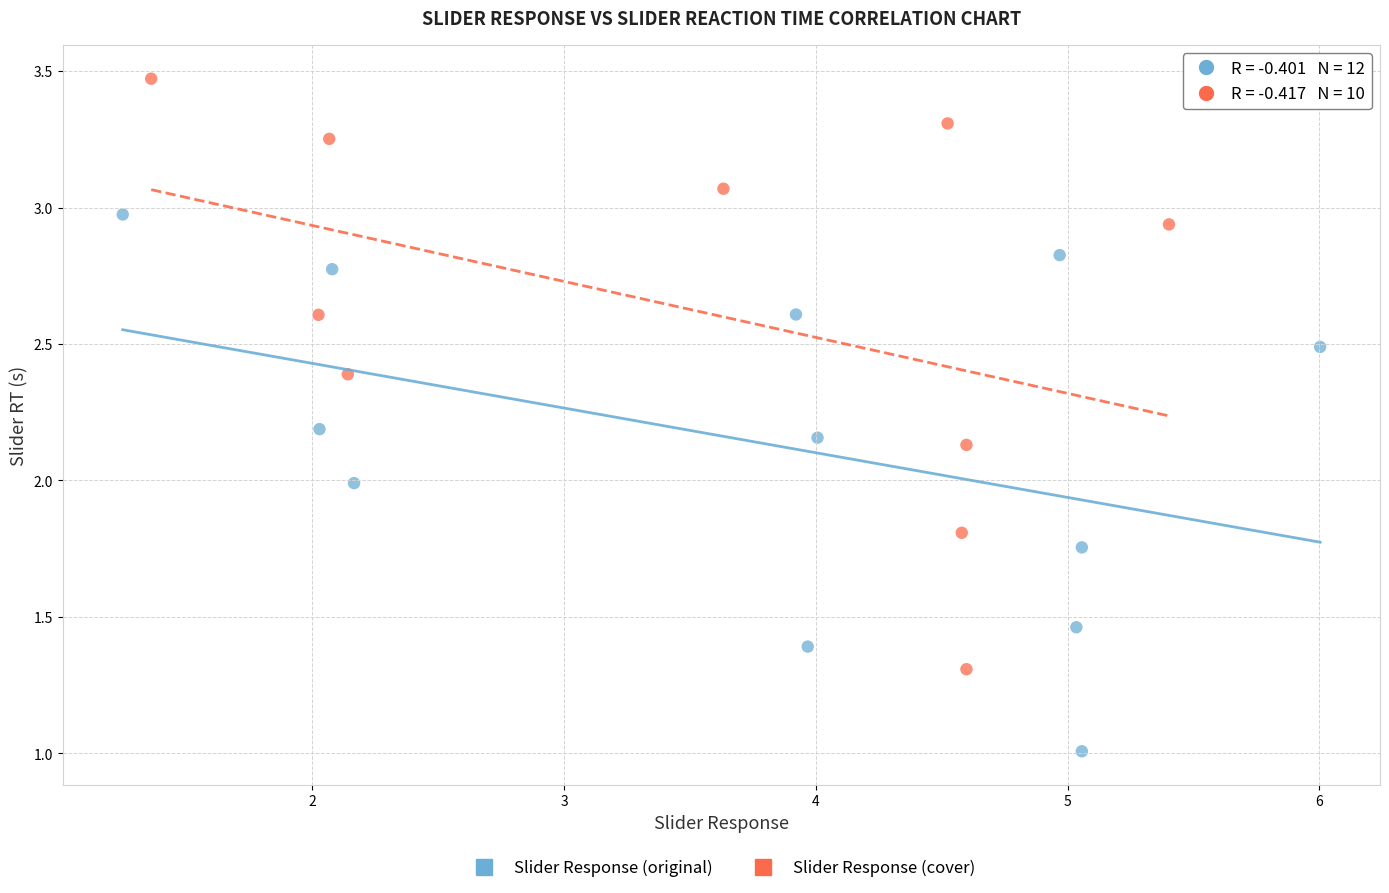

Which series contains the highest Y value?

Slider Response (cover)